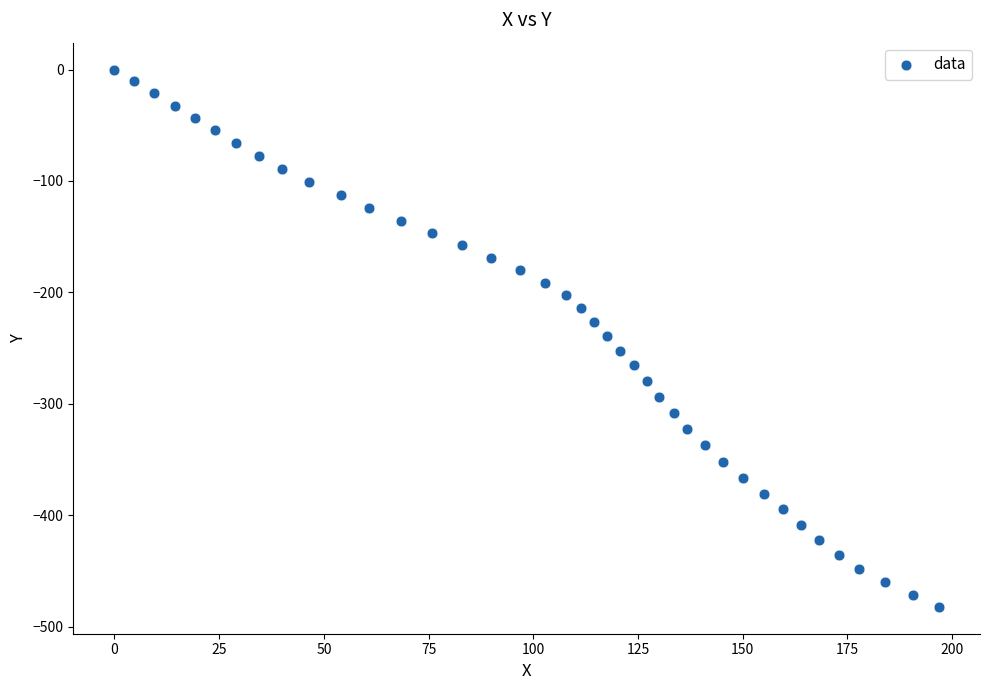

What is the range of X values (max minus min)?

196.8